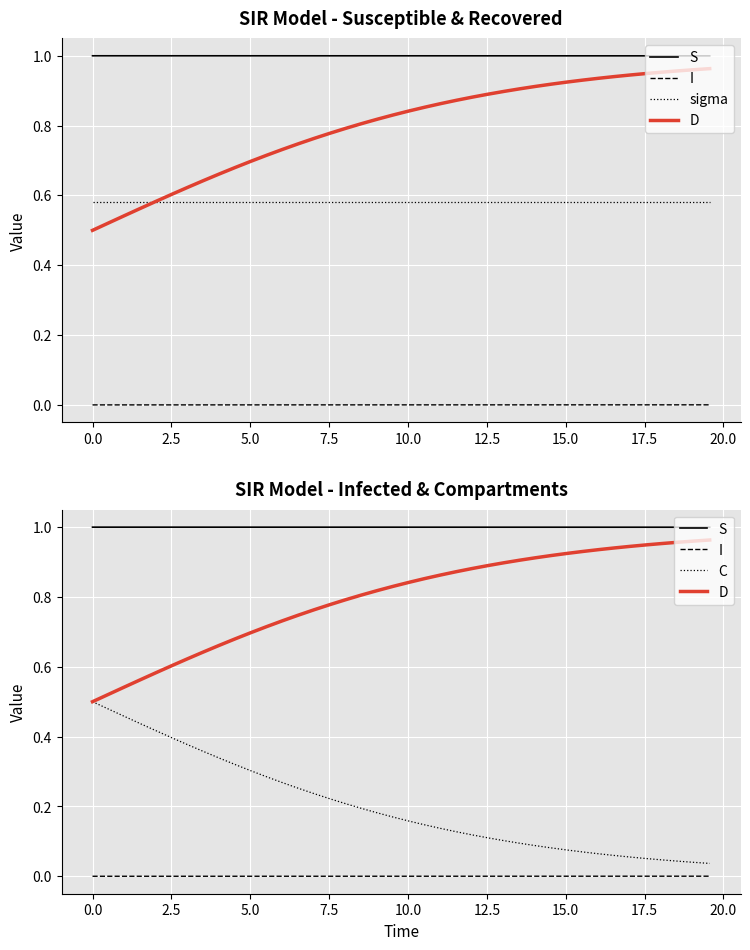

Reading left to right, list all the values displayed in this chart.

S: 1.0	1.0	1.0	1.0	1.0	1.0	1.0	1.0	1.0	1.0	1.0	1.0	1.0	1.0	1.0	1.0	1.0	1.0	1.0	1.0	1.0	1.0	1.0	1.0	1.0	1.0	1.0	1.0	1.0	1.0	1.0	1.0	1.0	1.0	1.0	1.0	1.0	1.0	1.0	1.0
I: 0.0	0.0	0.0	0.0	0.0	0.0	0.0	0.0	0.0	0.0	0.0	0.0	0.0	0.0	0.0	0.0	0.0	0.0	0.0	0.0	0.0	0.0	0.0	0.0	0.0	0.0	0.0	0.0	0.0	0.0	0.0	0.0	0.0	0.0	0.0	0.0	0.0	0.0	0.0	0.0
sigma: 0.6	0.6	0.6	0.6	0.6	0.6	0.6	0.6	0.6	0.6	0.6	0.6	0.6	0.6	0.6	0.6	0.6	0.6	0.6	0.6	0.6	0.6	0.6	0.6	0.6	0.6	0.6	0.6	0.6	0.6	0.6	0.6	0.6	0.6	0.6	0.6	0.6	0.6	0.6	0.6
D: 0.5	0.5	0.5	0.6	0.6	0.6	0.6	0.6	0.7	0.7	0.7	0.7	0.7	0.7	0.8	0.8	0.8	0.8	0.8	0.8	0.8	0.9	0.9	0.9	0.9	0.9	0.9	0.9	0.9	0.9	0.9	0.9	0.9	0.9	0.9	0.9	1.0	1.0	1.0	1.0
C: 0.5	0.5	0.5	0.4	0.4	0.4	0.4	0.4	0.3	0.3	0.3	0.3	0.3	0.3	0.2	0.2	0.2	0.2	0.2	0.2	0.2	0.1	0.1	0.1	0.1	0.1	0.1	0.1	0.1	0.1	0.1	0.1	0.1	0.1	0.1	0.1	0.0	0.0	0.0	0.0